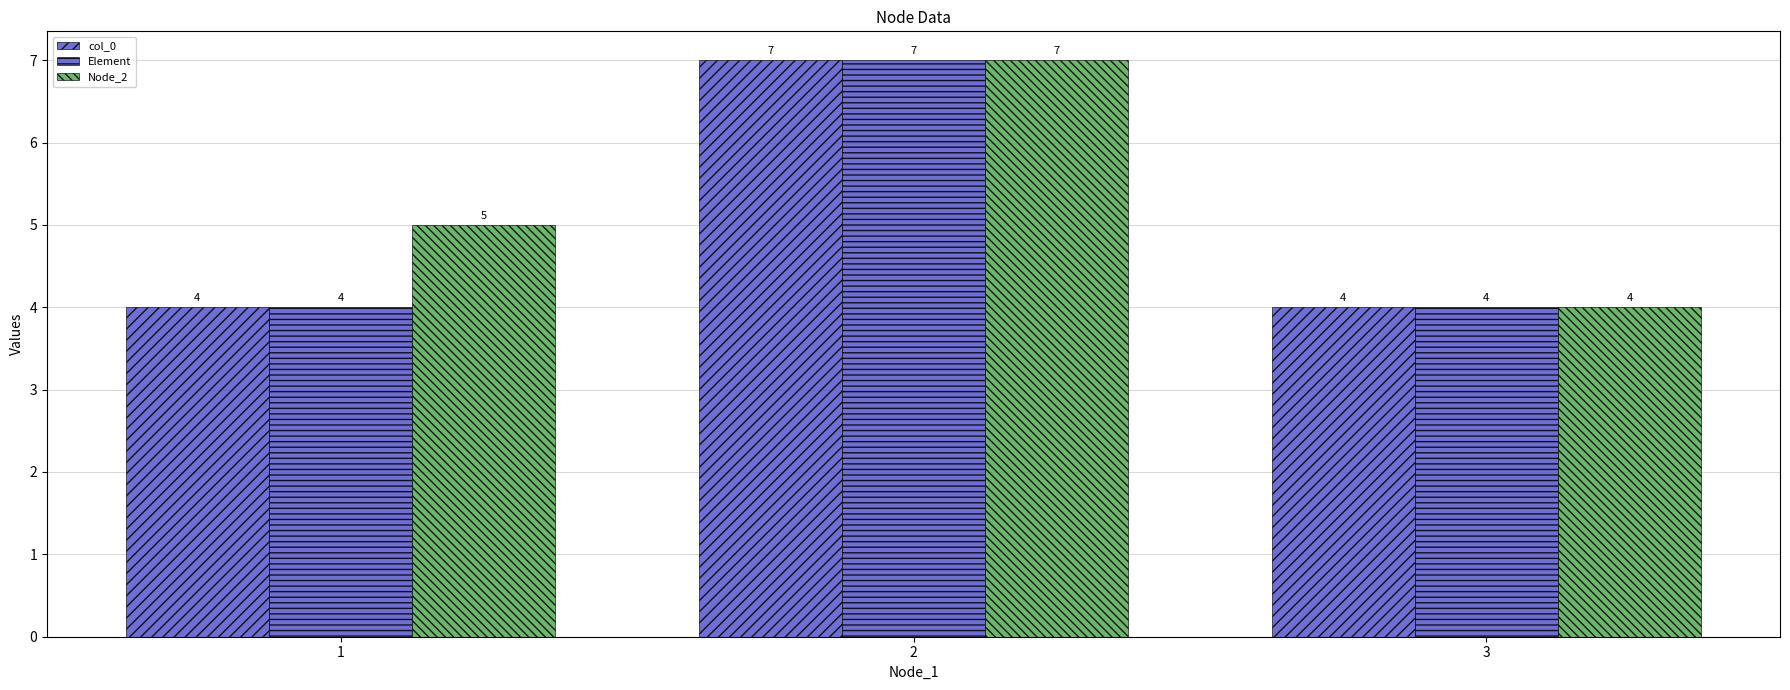

How many values in the col_0 series exceed 4?

1